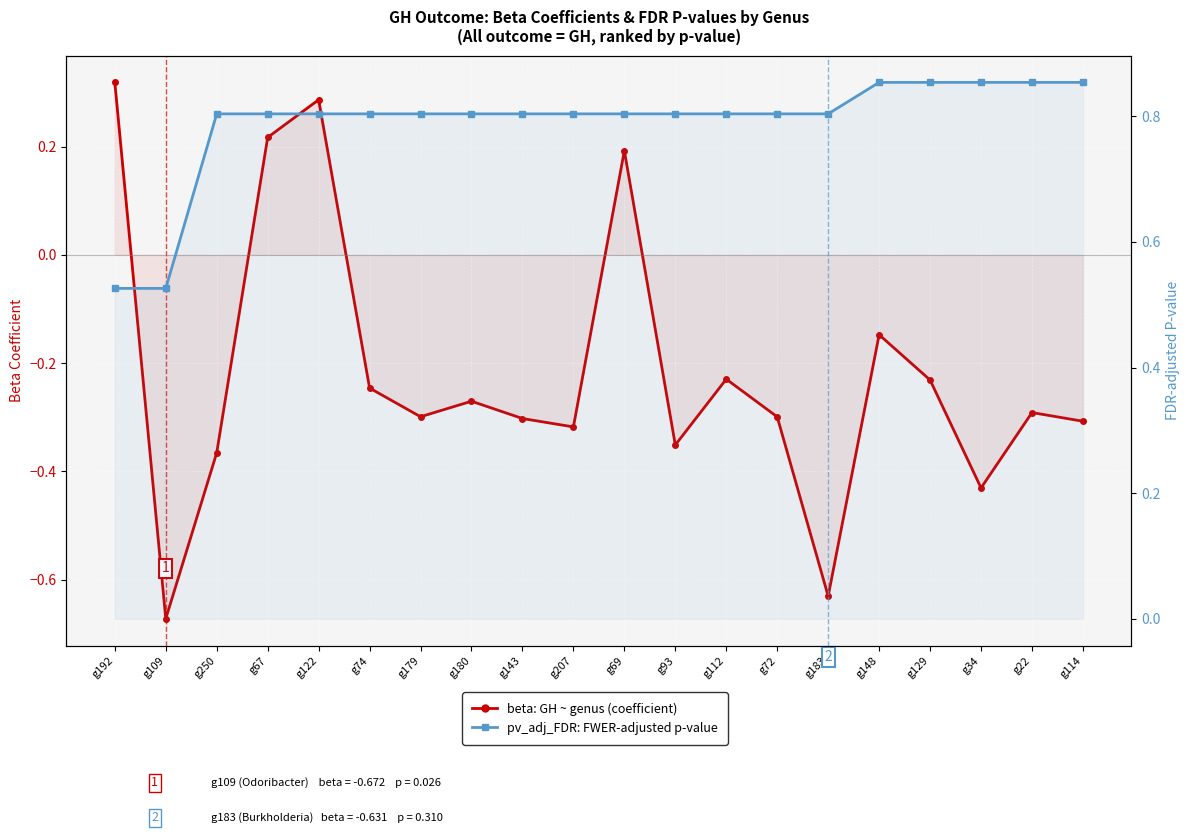

What is the label of the 19th point from the left?

g22